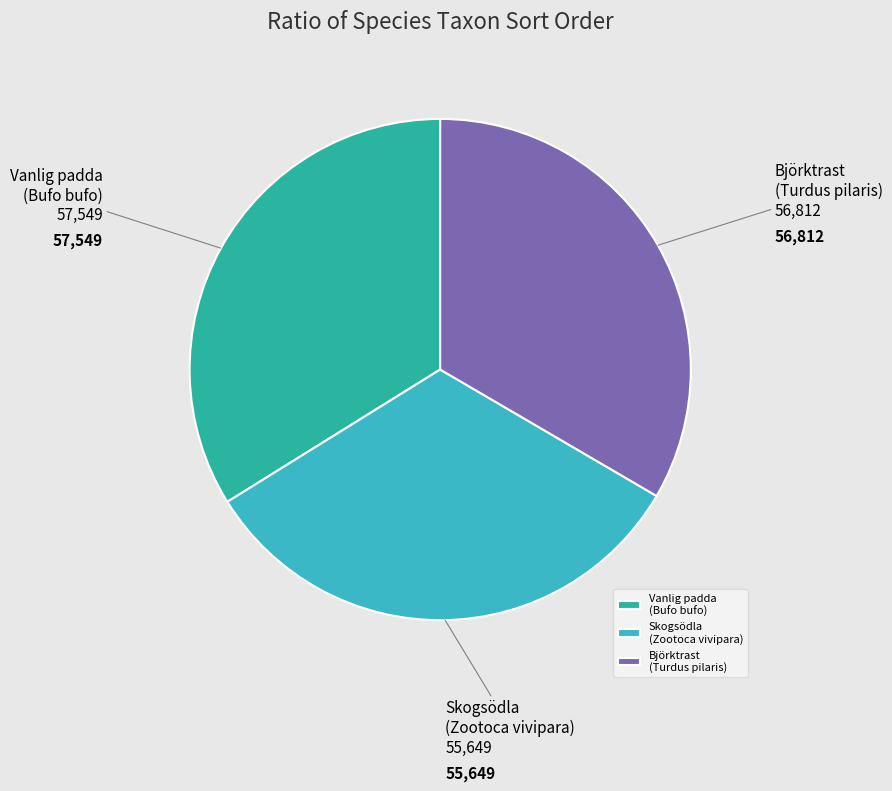

Does any single category account for the majority?

No